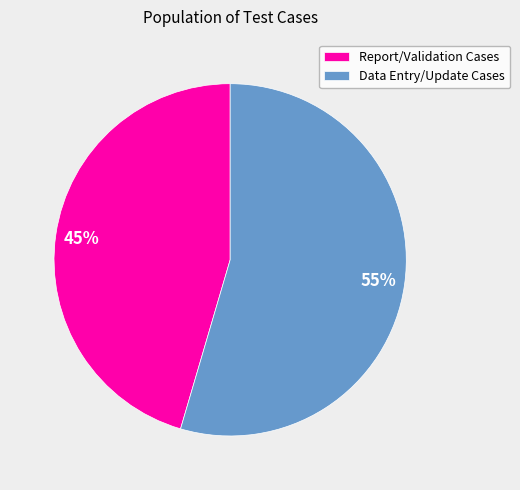

How many segments does this pie chart have?

2